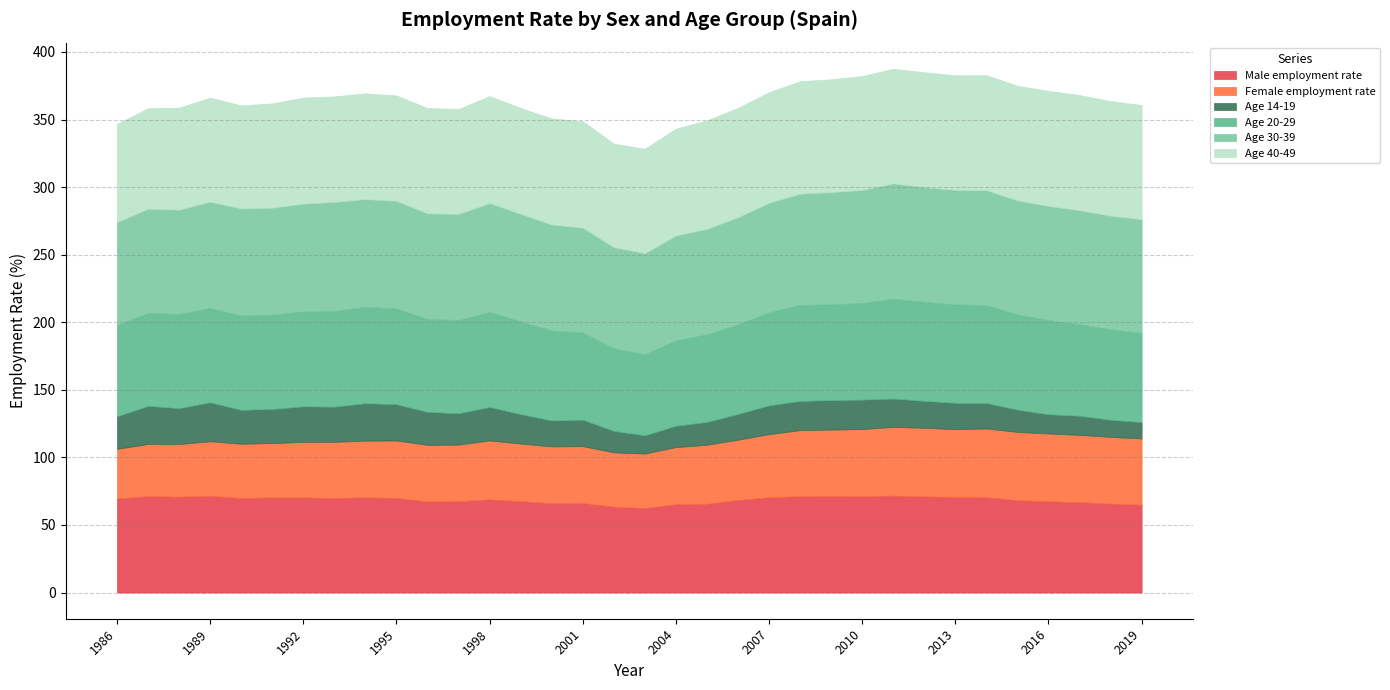

What is the difference between the maximum and minimum values in the Male employment rate series?

9.1